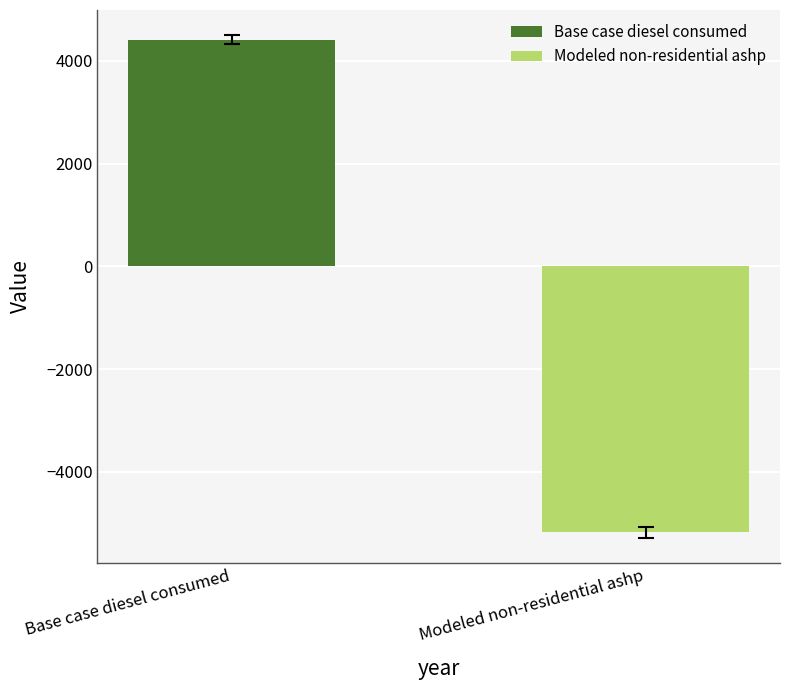

Which series has the widest spread of values?

Base case diesel consumed